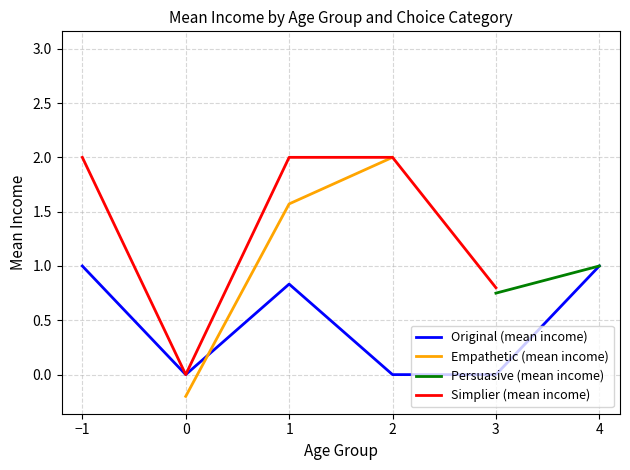

Does the chart display data point markers on the line(s)?

No